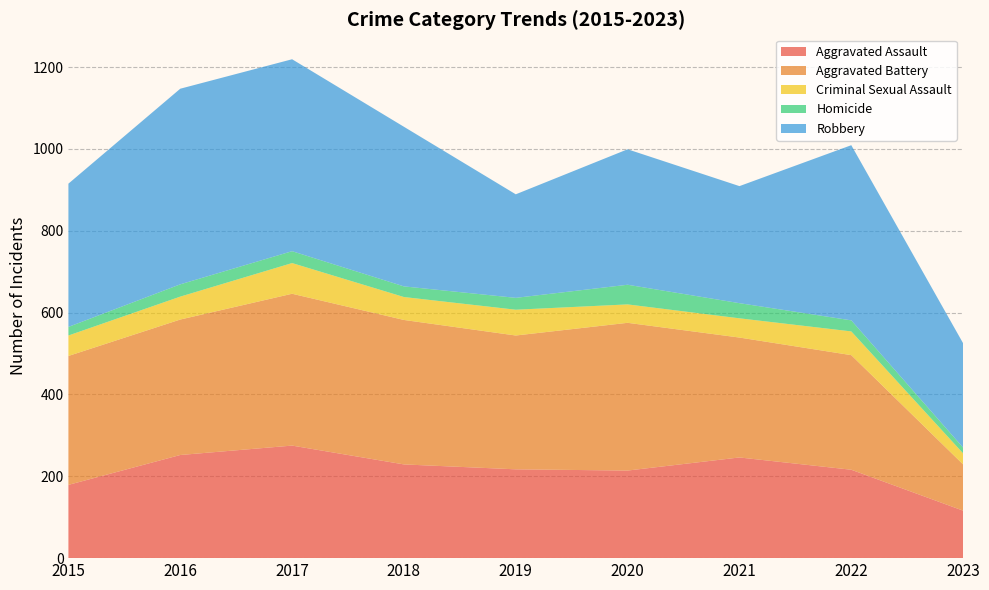

Reading left to right, what are all the values shown in this chart?

Aggravated Assault: 179	252	275	229	217	214	246	216	116
Aggravated Battery: 315	331	371	353	327	361	293	280	113
Criminal Sexual Assault: 50	56	75	56	63	45	47	58	27
Homicide: 21	30	29	26	29	48	37	27	14
Robbery: 350	478	469	390	253	331	286	428	255